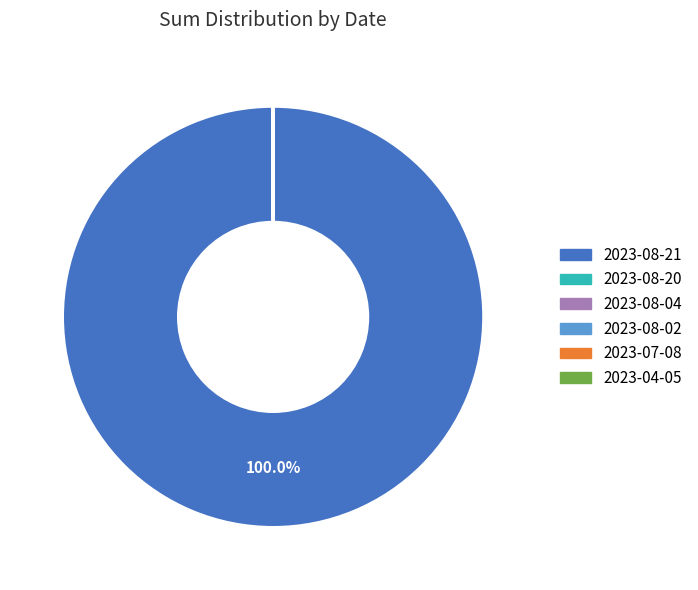

Is there any slice that represents more than half of the pie?

Yes